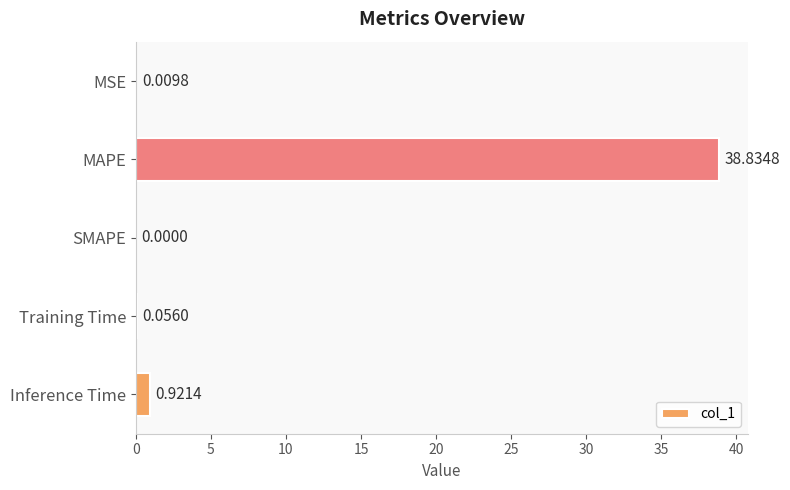

At which category does the chart reach its peak across all series?

MAPE